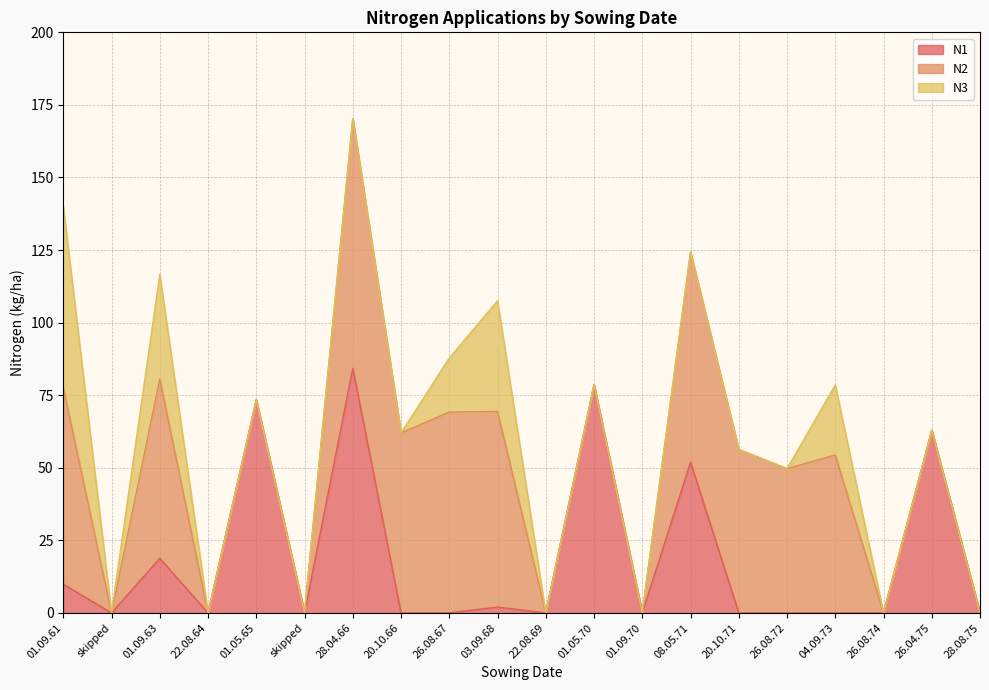

Reading left to right, extract all data points from this chart.

N1: 01.09.61=9.9	skipped=0.0	01.09.63=18.8	22.08.64=0.0	01.05.65=73.4	skipped=0.0	28.04.66=84.3	20.10.66=0.0	26.08.67=0.0	03.09.68=2.0	22.08.69=0.0	01.05.70=78.6	01.09.70=0.0	08.05.71=51.9	20.10.71=0.0	26.08.72=0.0	04.09.73=0.0	26.08.74=0.0	26.04.75=62.9	28.08.75=0.0
N2: 01.09.61=67.7	skipped=0.0	01.09.63=61.8	22.08.64=0.0	01.05.65=0.0	skipped=0.0	28.04.66=86.0	20.10.66=62.0	26.08.67=69.2	03.09.68=67.4	22.08.69=0.0	01.05.70=0.0	01.09.70=0.0	08.05.71=72.4	20.10.71=56.3	26.08.72=49.7	04.09.73=54.4	26.08.74=0.0	26.04.75=0.0	28.08.75=0.0
N3: 01.09.61=62.4	skipped=0.0	01.09.63=36.0	22.08.64=0.0	01.05.65=0.0	skipped=0.0	28.04.66=0.0	20.10.66=0.0	26.08.67=18.6	03.09.68=38.1	22.08.69=0.0	01.05.70=0.0	01.09.70=0.0	08.05.71=0.0	20.10.71=0.0	26.08.72=0.0	04.09.73=24.1	26.08.74=0.0	26.04.75=0.0	28.08.75=0.0